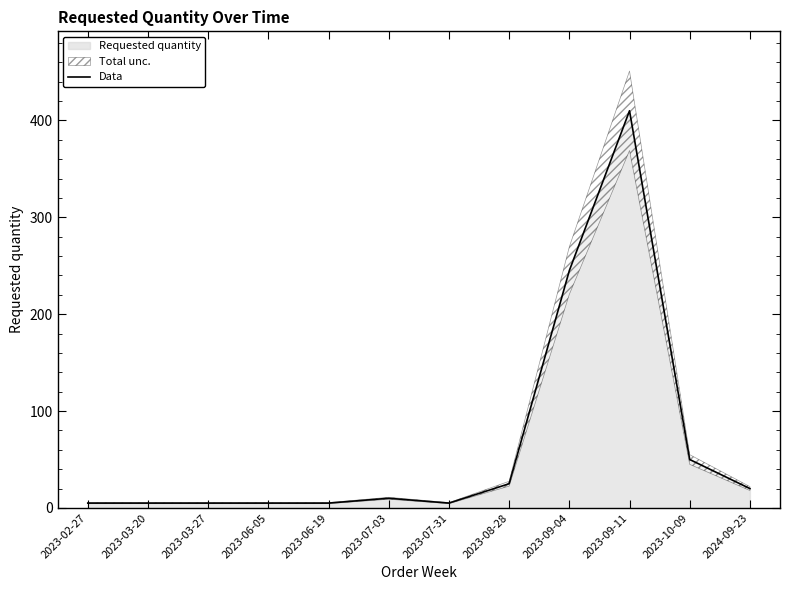

What is the value of the 1st point from the left?

5